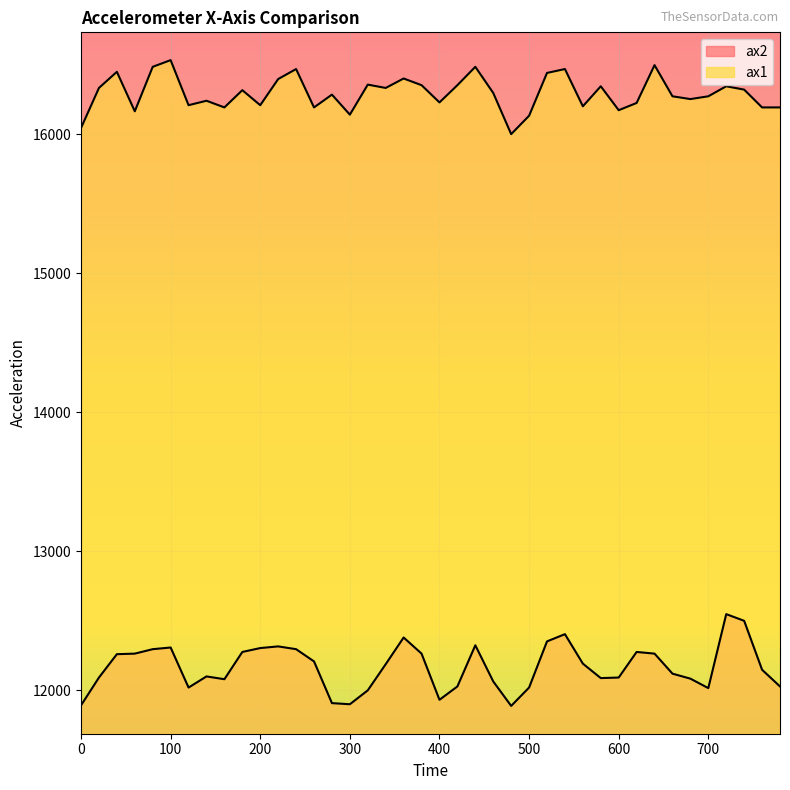

The ax2 series shows 21235 at 200. True or false?

False